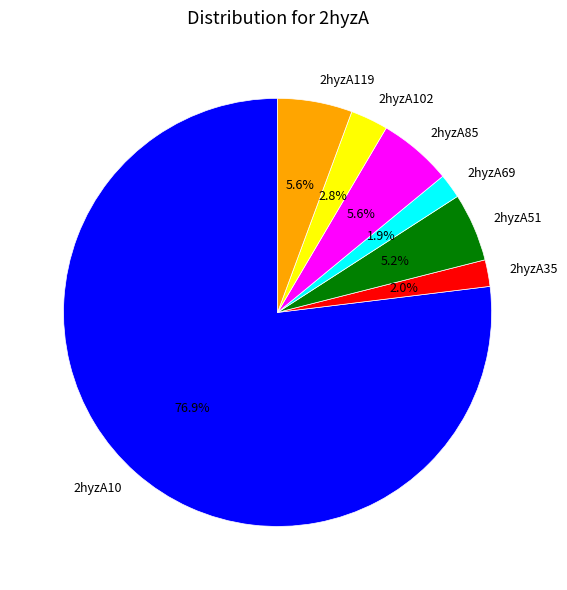

How many slices are in this pie chart?

7